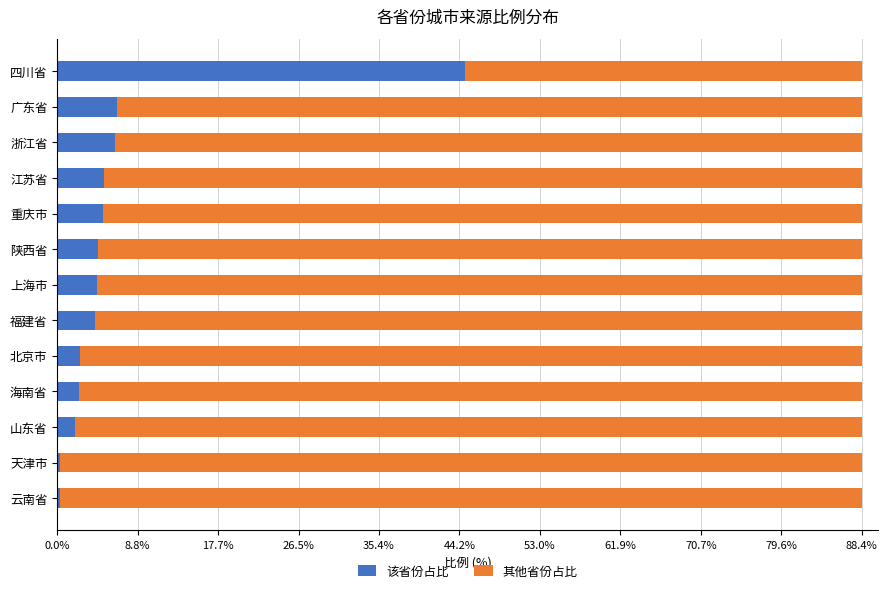

What is the sum of all 该省份占比 values?

88.4